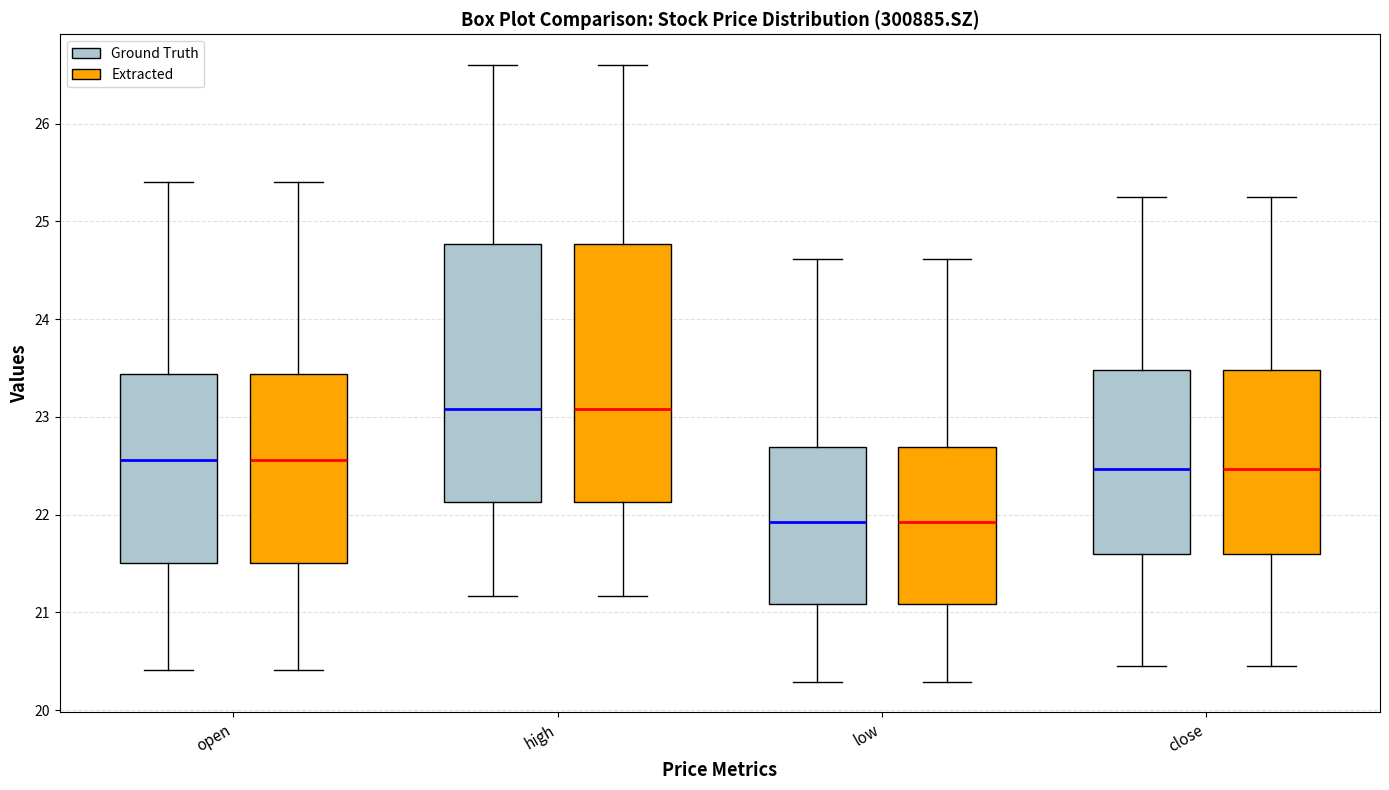

Reading left to right, read every box against the y-axis: the position of its median line, the range the box covers, and the ends of its whiskers. The values are not printed on the chart, so give them approximately, as read against the axis.

open (Ground Truth): median 22.6, box 21.5 to 23.4, whiskers 20.4 to 25.4
open (Extracted): median 22.6, box 21.5 to 23.4, whiskers 20.4 to 25.4
high (Ground Truth): median 23.1, box 22.1 to 24.8, whiskers 21.2 to 26.6
high (Extracted): median 23.1, box 22.1 to 24.8, whiskers 21.2 to 26.6
low (Ground Truth): median 21.9, box 21.1 to 22.7, whiskers 20.3 to 24.6
low (Extracted): median 21.9, box 21.1 to 22.7, whiskers 20.3 to 24.6
close (Ground Truth): median 22.5, box 21.6 to 23.5, whiskers 20.5 to 25.3
close (Extracted): median 22.5, box 21.6 to 23.5, whiskers 20.5 to 25.3